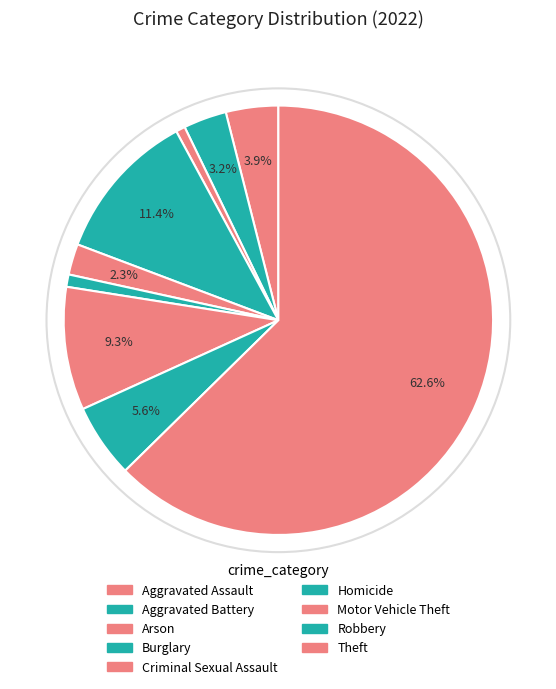

Which slice represents more than half of the pie?

Theft